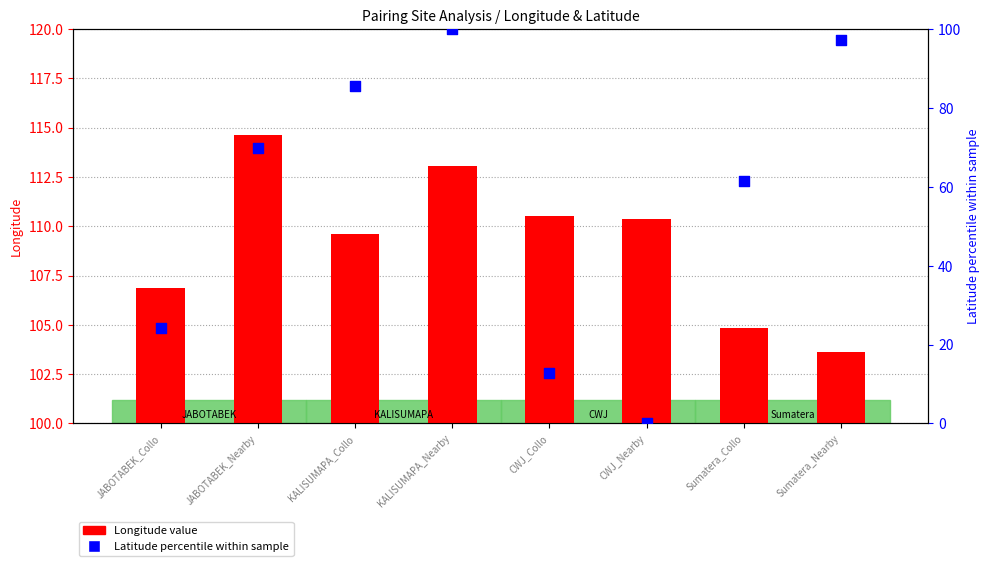

Is the value of Latitude (percentile) at CWJ_Collo greater than the value of Longitude at JABOTABEK_Collo?

No